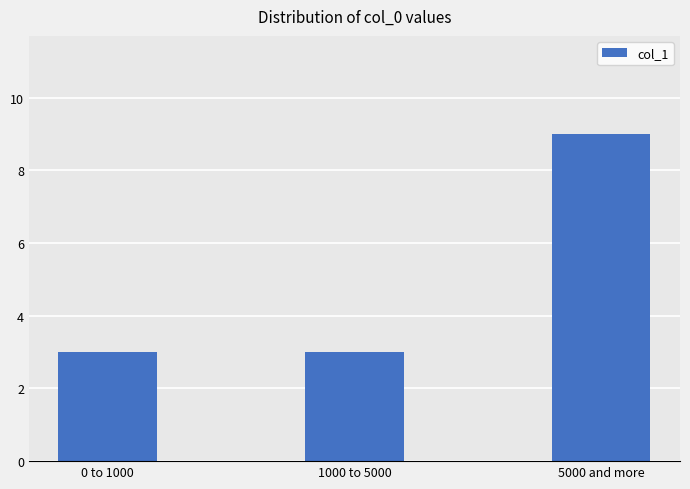

Are the bars grouped side by side (vs. stacked)?

No